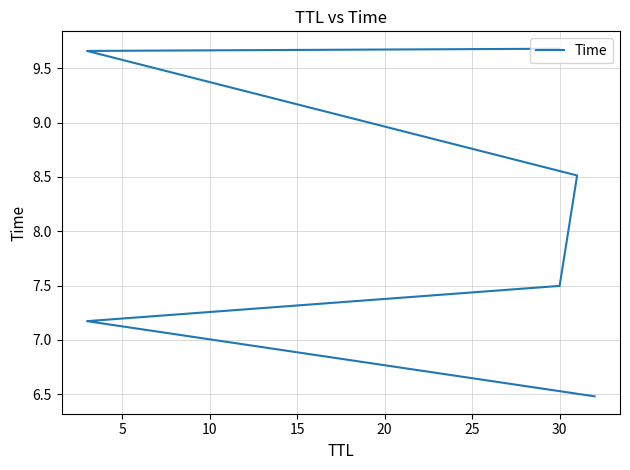

The value at 30 is 9.7. True or false?

True